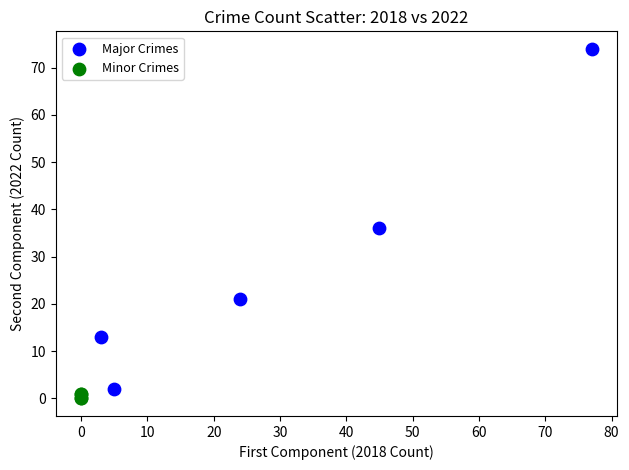

Which series reaches the maximum Y coordinate?

Major Crimes